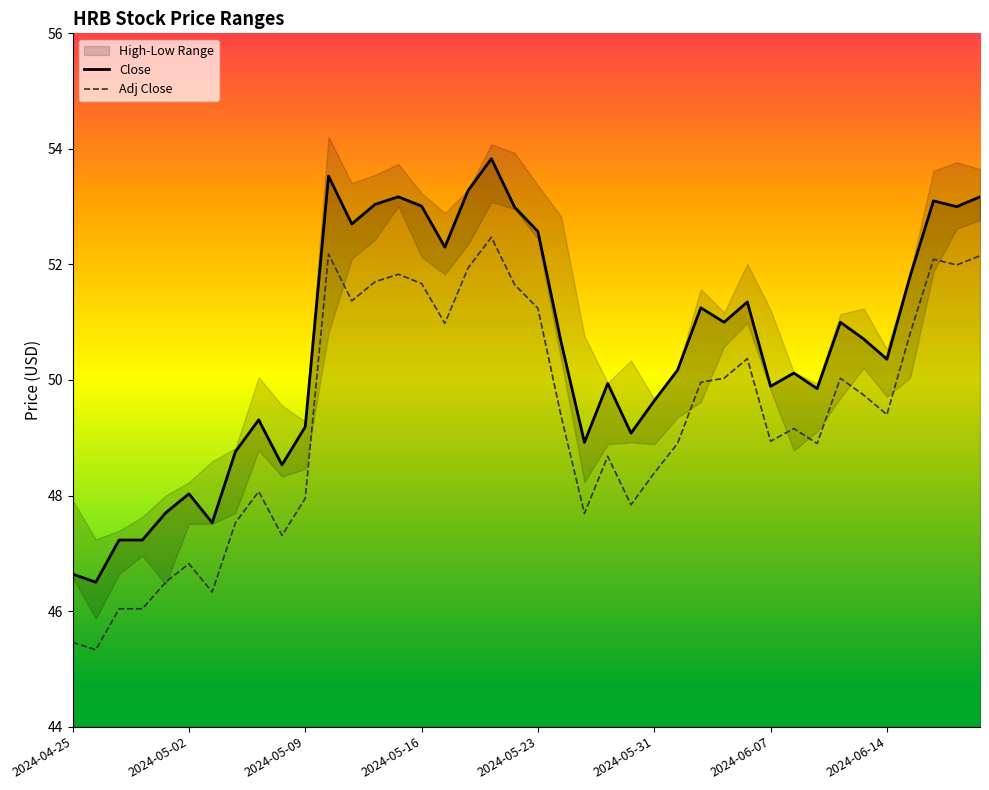

True or false: Close and Adj Close intersect in this chart.

False